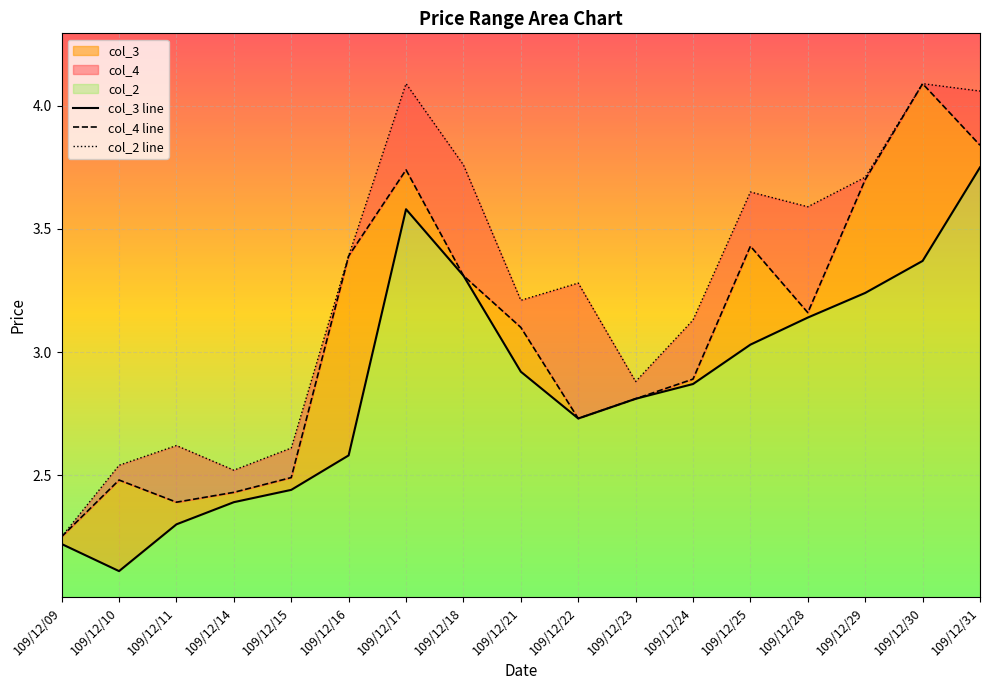

What is the difference between the maximum and second lowest values in the col_2 series?

1.6